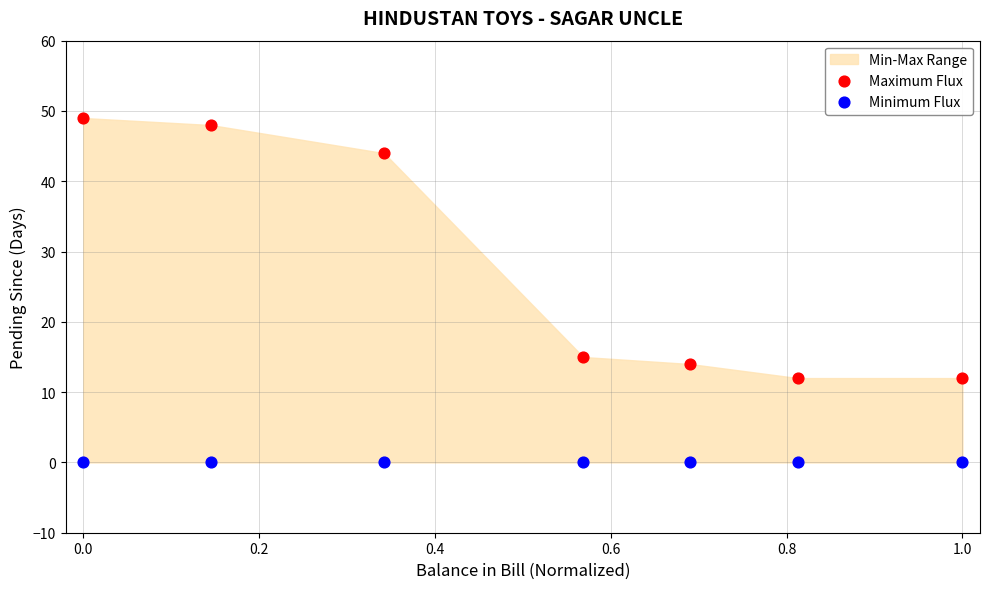

Which series contains the lowest Y value?

Minimum Flux